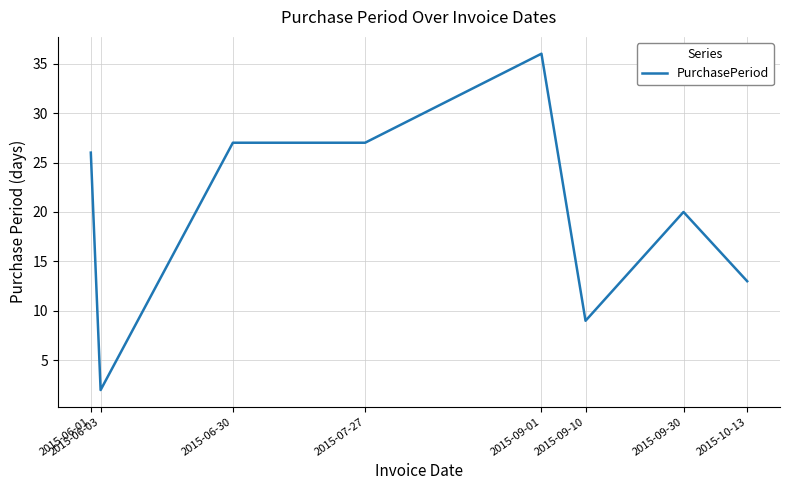

How many series are shown in this chart?

1